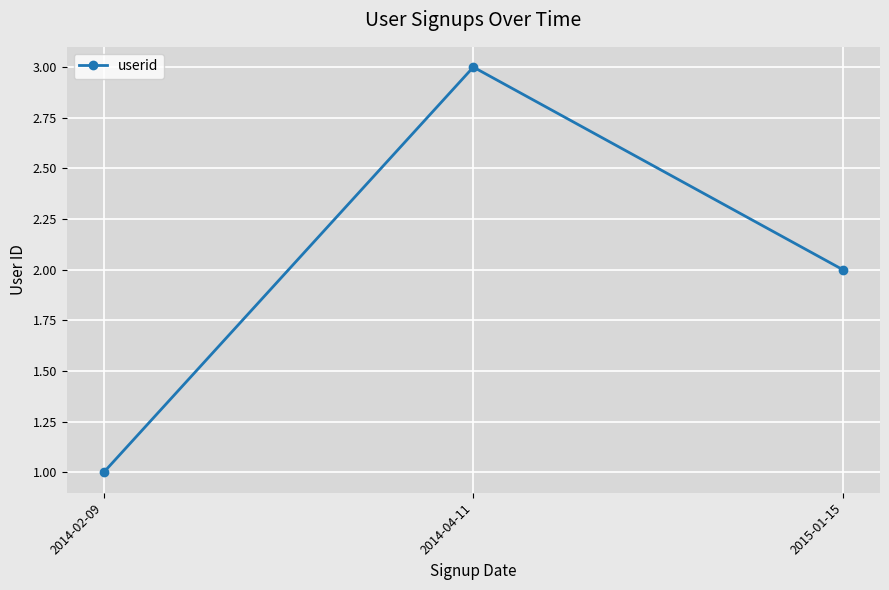

What is the sum of all values?

6